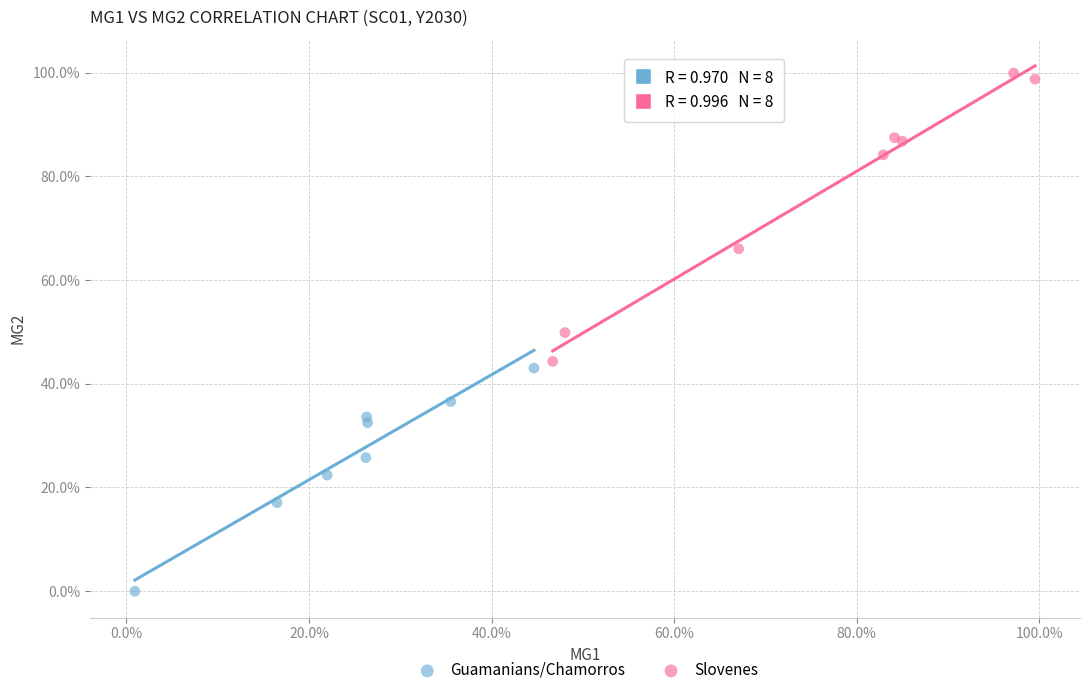

Which series has the widest spread of Y values?

Slovenes